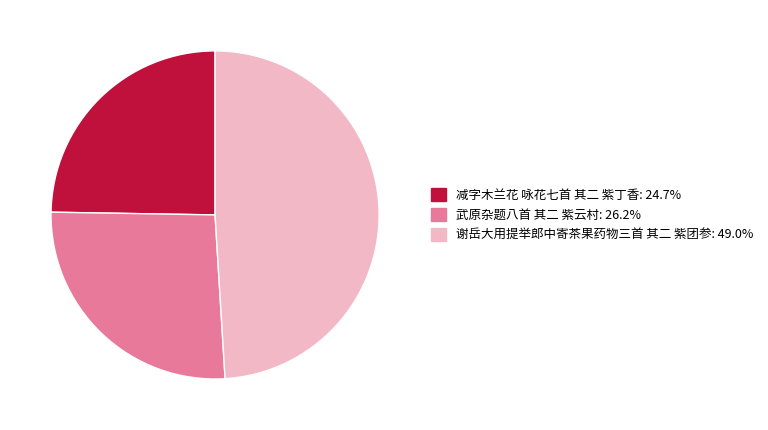

Is 减字木兰花 咏花七首 其二 紫丁香 the majority of the pie?

No